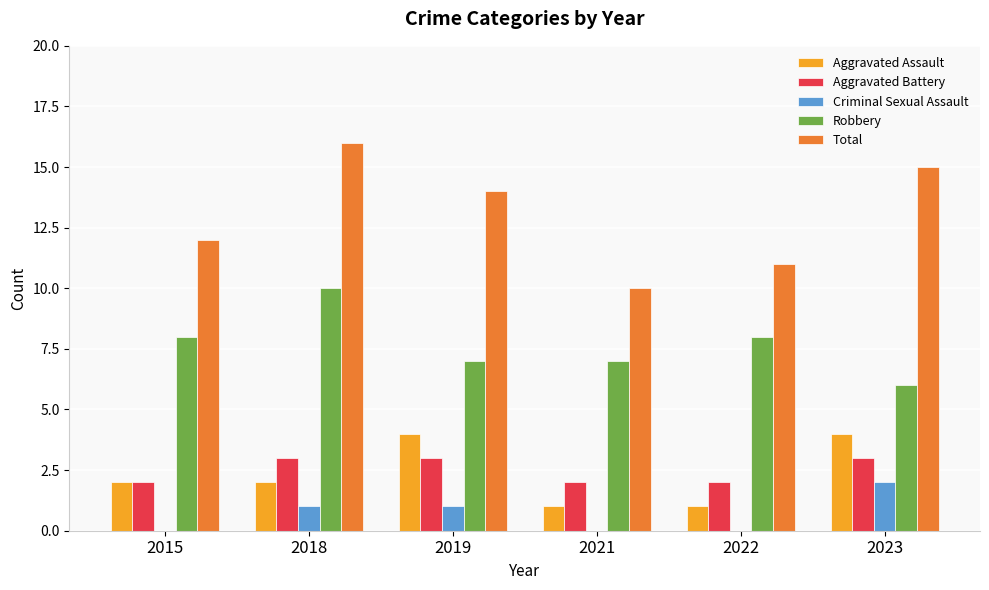

What is the sum of the Criminal Sexual Assault values at 2019 and 2018?

2